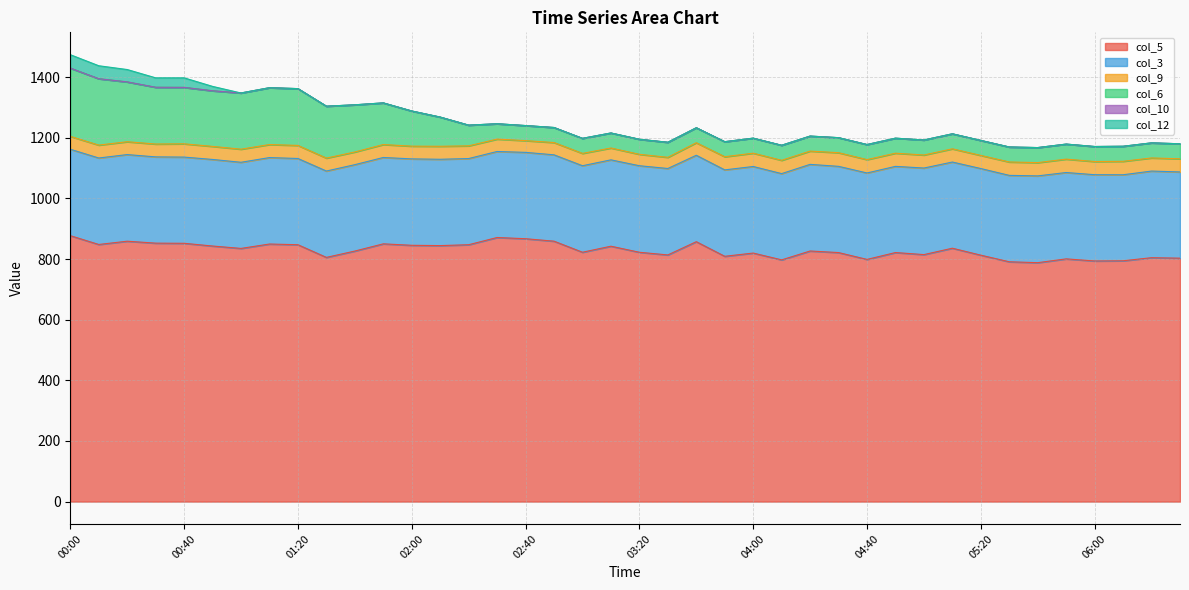

Where is col_5 nearest to the value 832?

01:00